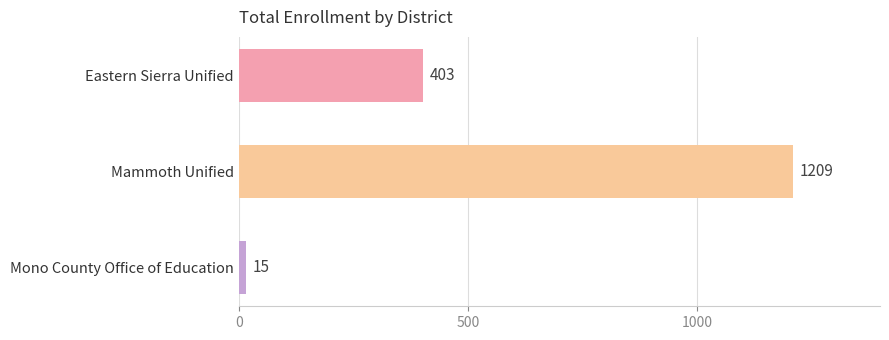

At which category does the chart reach its minimum across all series?

Mono County Office of Education